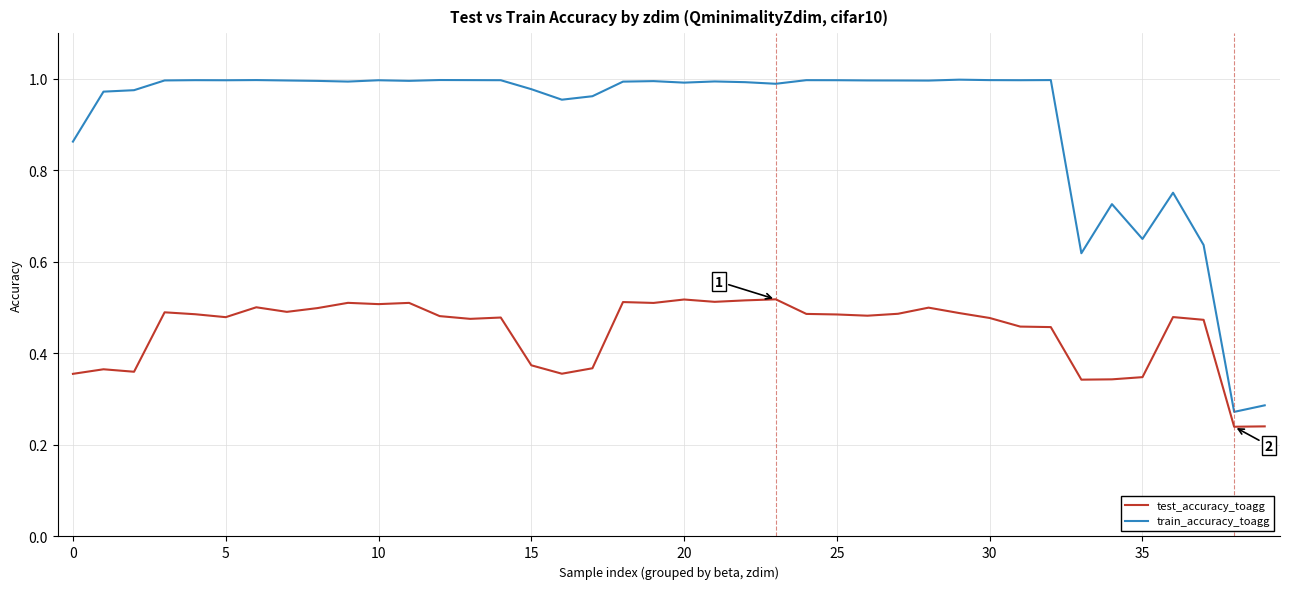

True or false: train_accuracy_toagg and test_accuracy_toagg cross at least once.

False